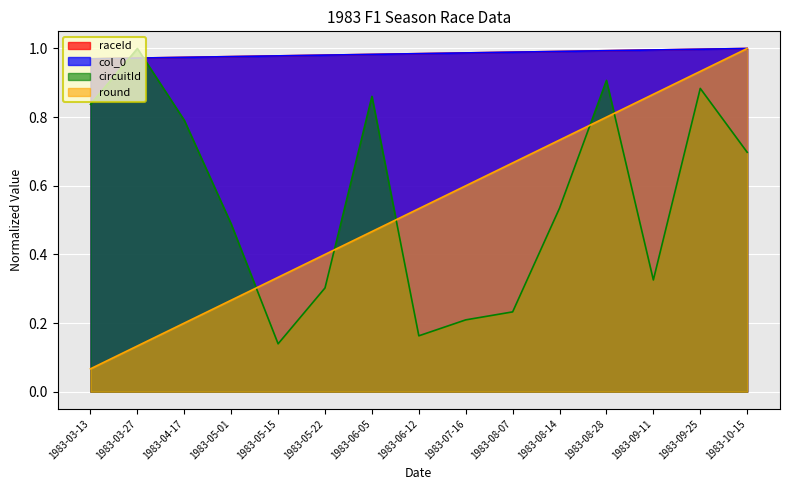

What is the label of the 1st point from the right?

1983-10-15